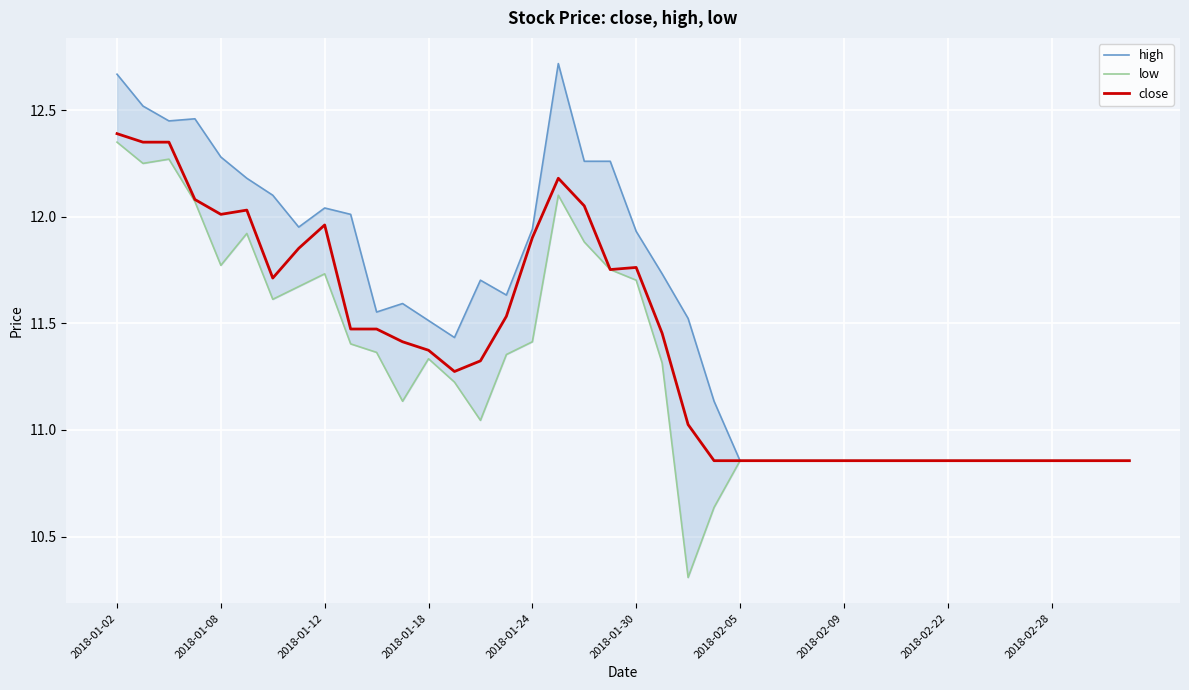

Which series has the widest spread of values?

low